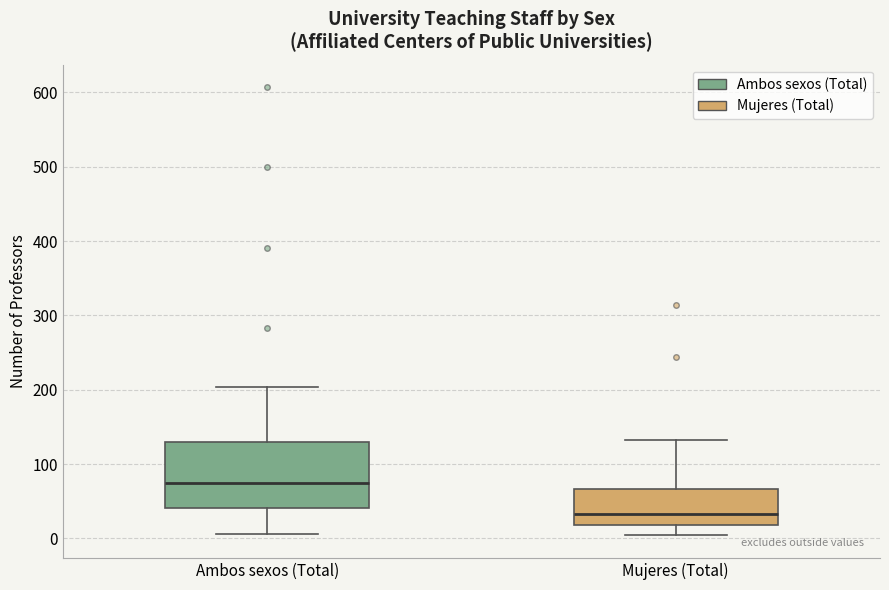

Reading left to right, transcribe this box plot: for each box, give where its median line is, the range the box spans, and where its two whiskers end, as read against the y-axis. The values are not printed on the chart, so give them approximately, as read against the axis.

Ambos sexos (Total): median 70, box 40 to 130, whiskers 10 to 200
Mujeres (Total): median 30, box 20 to 70, whiskers 0 to 130